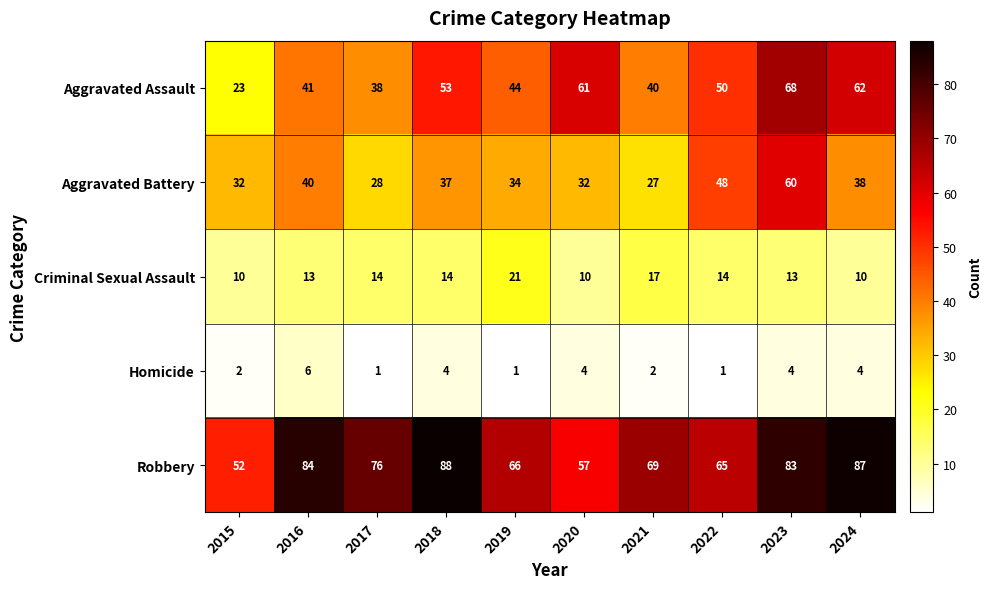

What is the total value across all series at 2021?

155